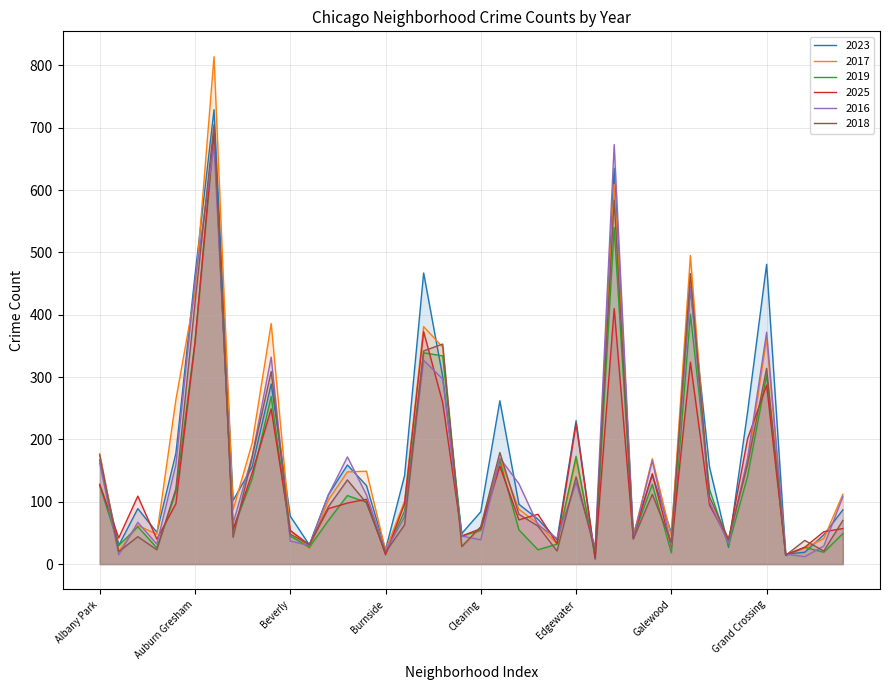

How many values in the 2025 series are below 95?

20